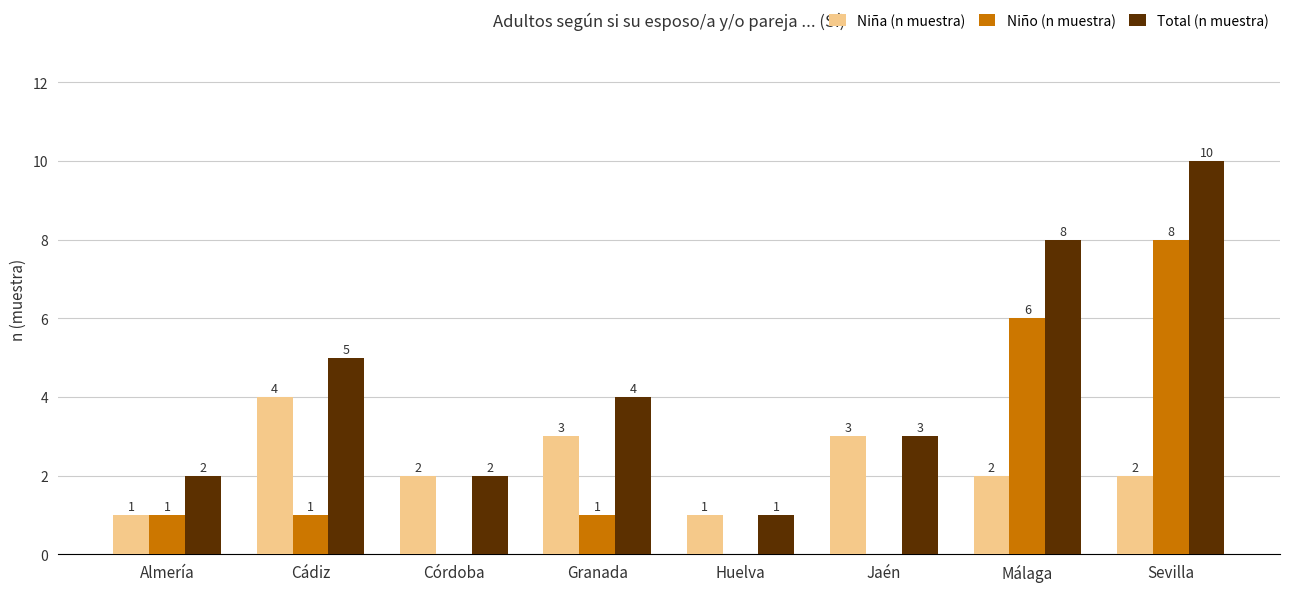

True or false: Total (n muestra) has a value of 11 at Málaga.

False